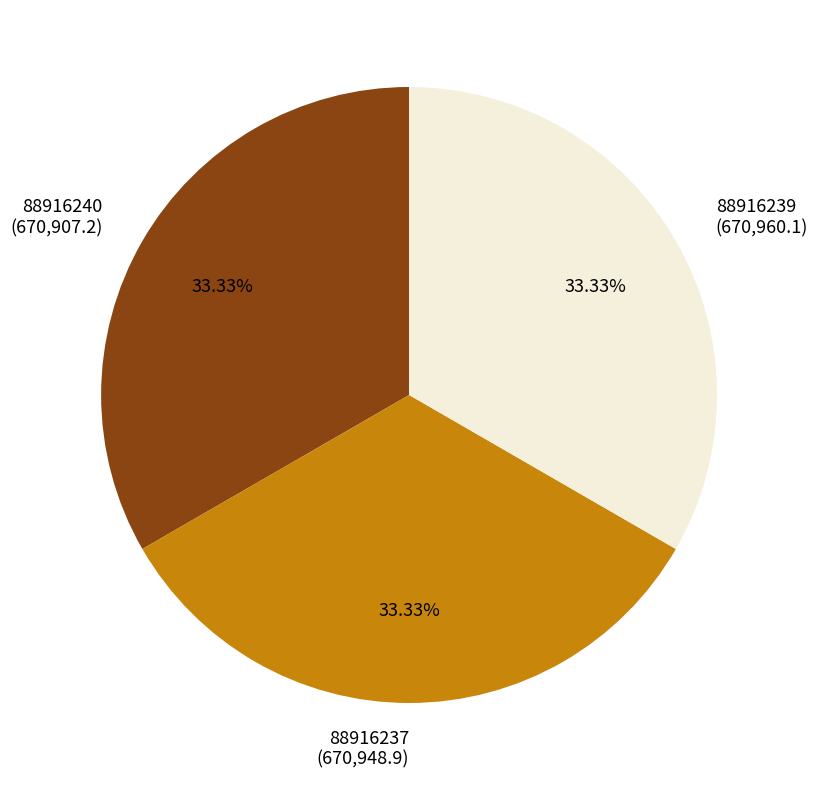

What percentage do 88916240 and 88916237 together represent?

66.7%